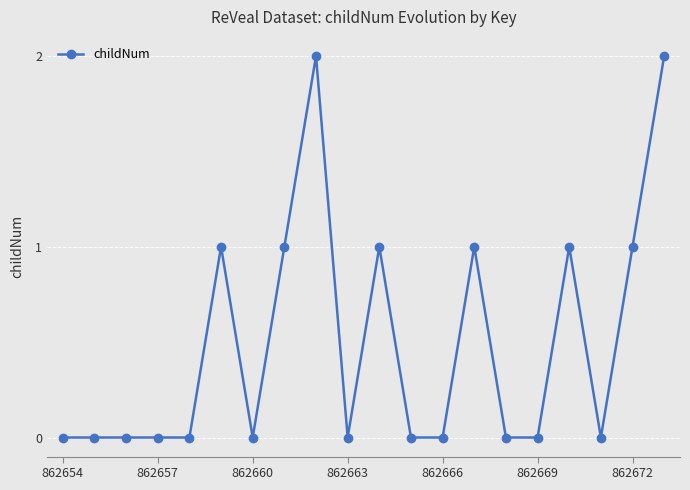

What is the sum of all values?

10